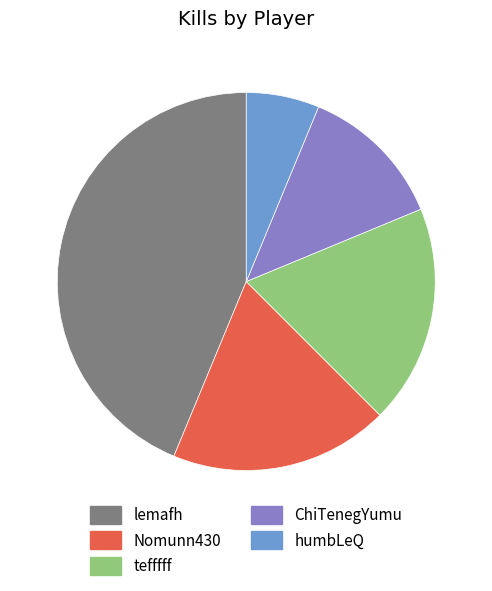

Combined, do tefffff and humbLeQ account for over 50%?

No